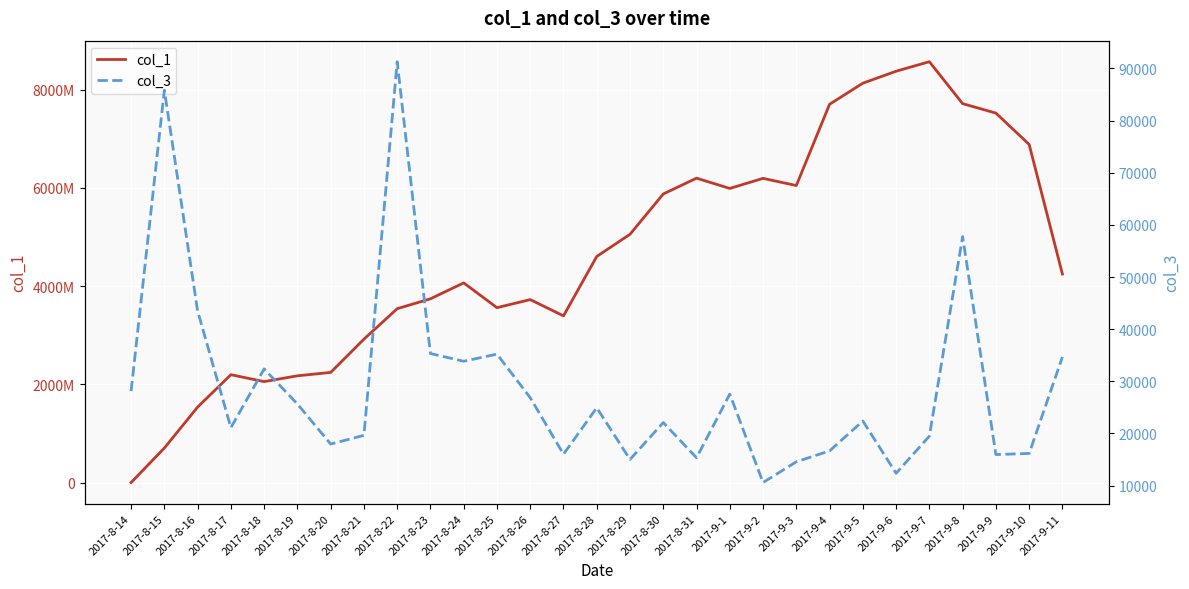

The value of col_1 at 2017-8-23 is 6002890299. True or false?

False